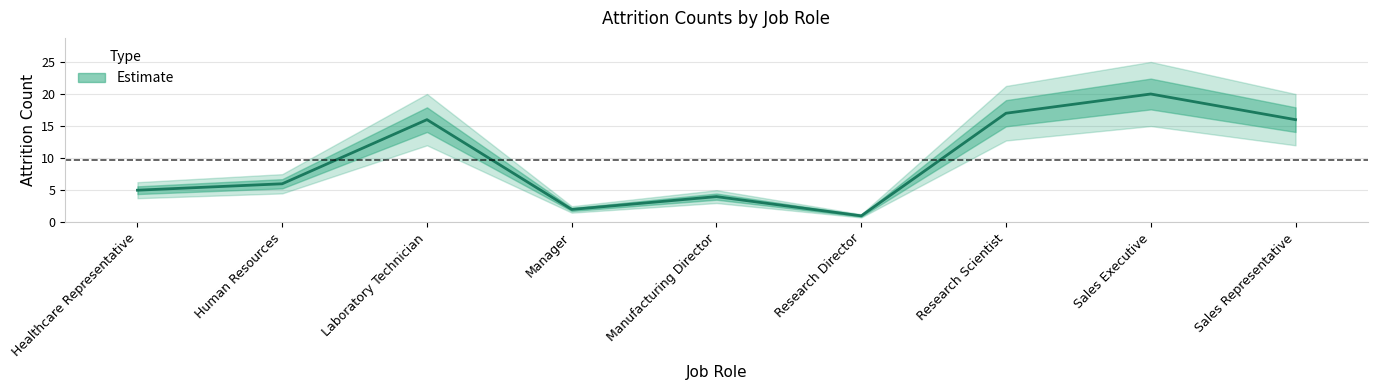

Which has a higher value, Research Director or Healthcare Representative?

Healthcare Representative